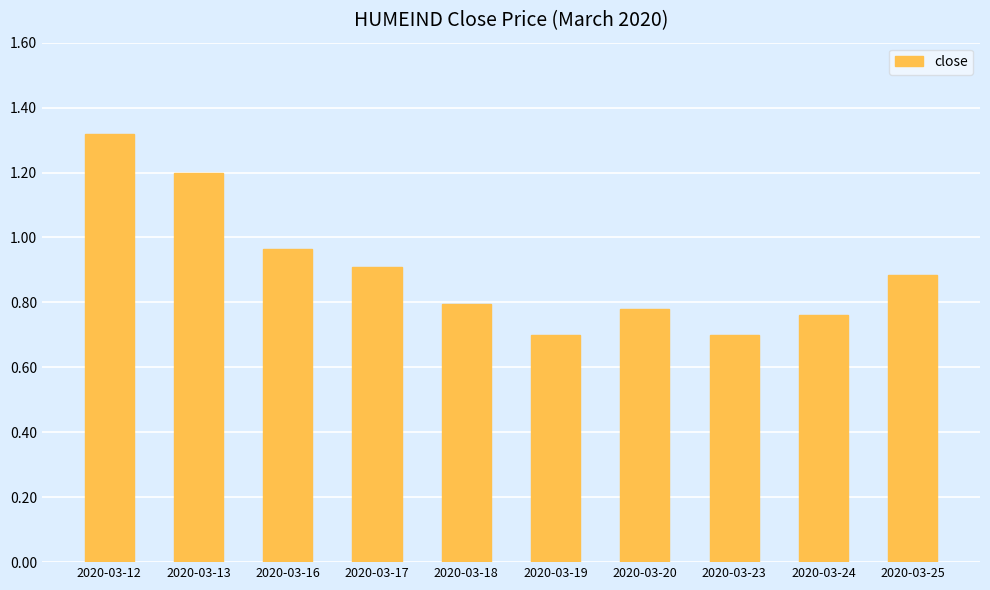

At which label is the value closest to 1?

2020-03-16